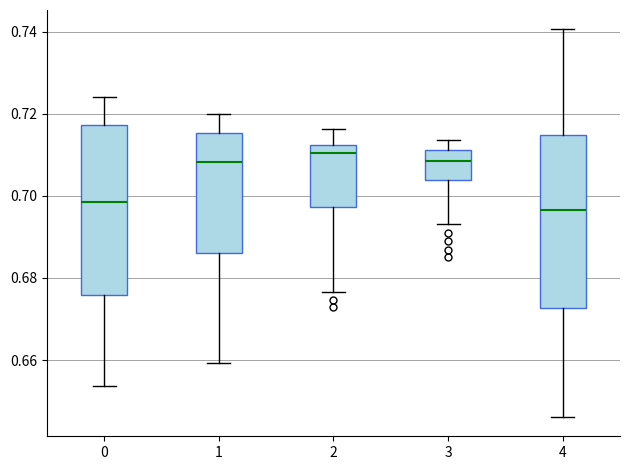

Where is the lower edge of the box at x = 3 on the y-axis? The values are not printed on the chart, so give them approximately, as read against the axis.

0.704